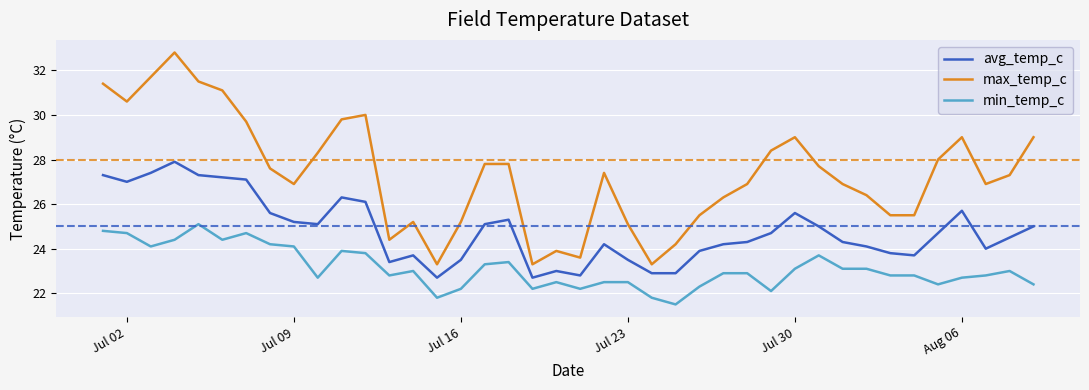

Which series has the widest spread of values?

max_temp_c